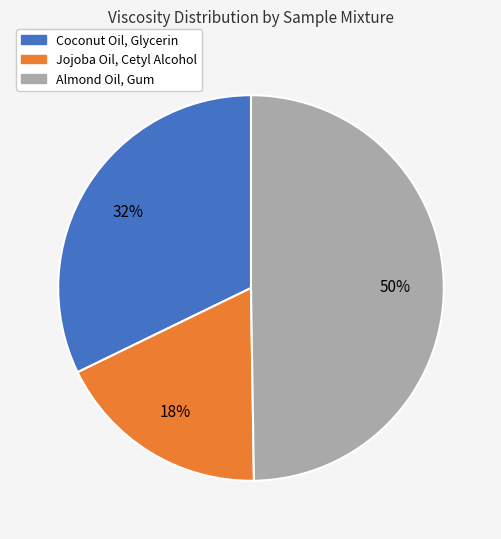

Is it true that Almond Oil, Gum is 56% of the pie?

False